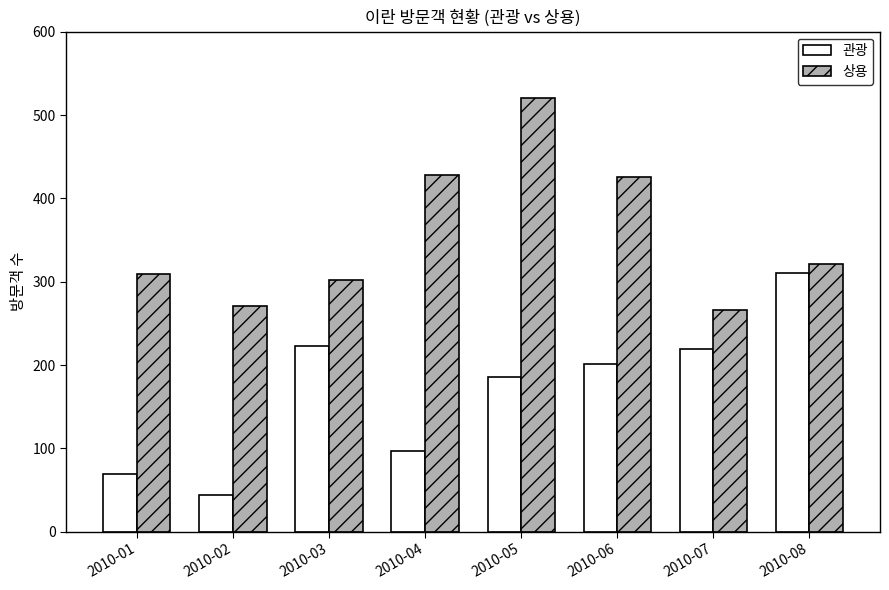

What is the difference between the 관광 values at 2010-06 and 2010-07?

18